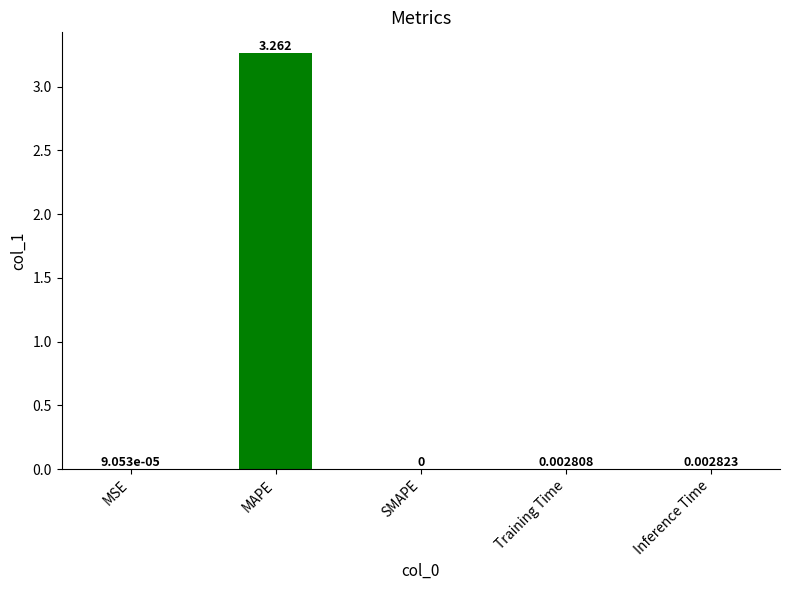

Which has a higher value, MSE or Inference Time?

Inference Time